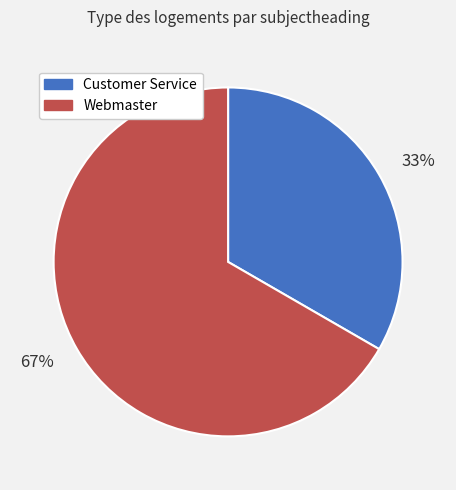

Rank the categories by value from lowest to highest.

33%, 67%